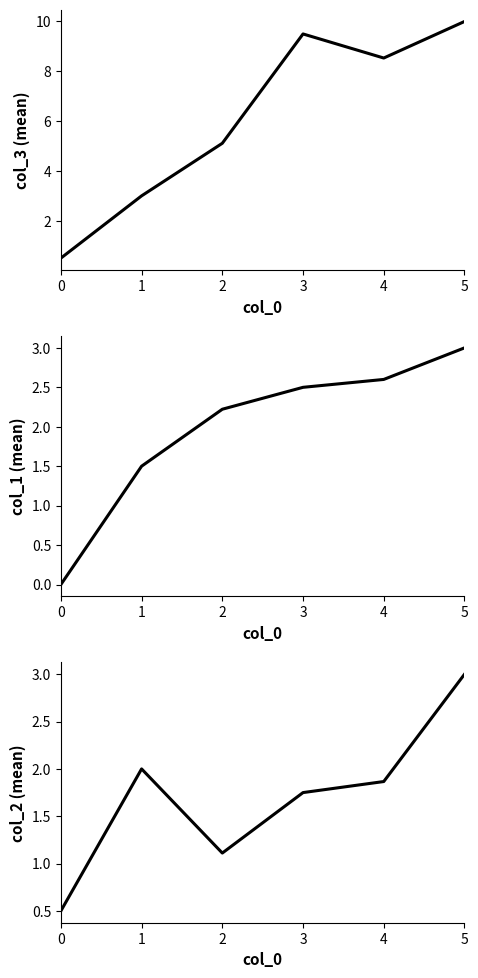

At which category does the chart reach its peak across all series?

5